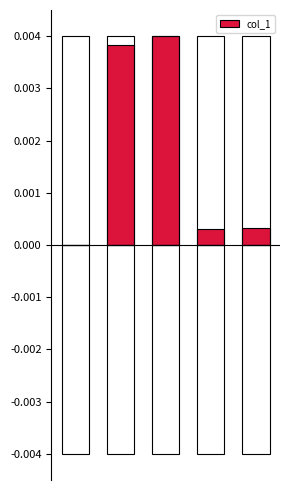

The value at 2 is 0.0. True or false?

True